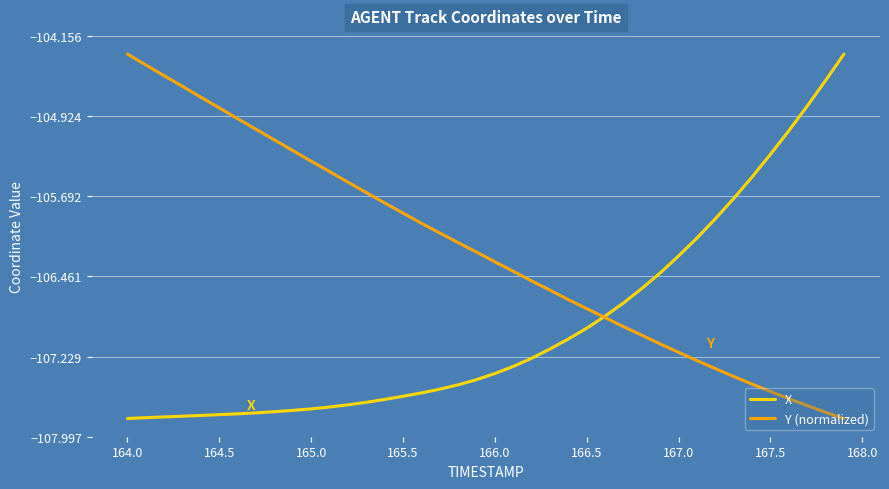

Rank the series by their average value, from highest to lowest.

Y (normalized), X